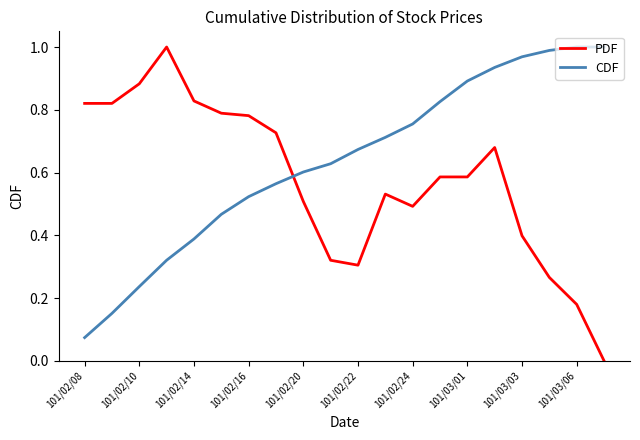

After their last crossing, which series has the higher values: CDF or PDF?

CDF